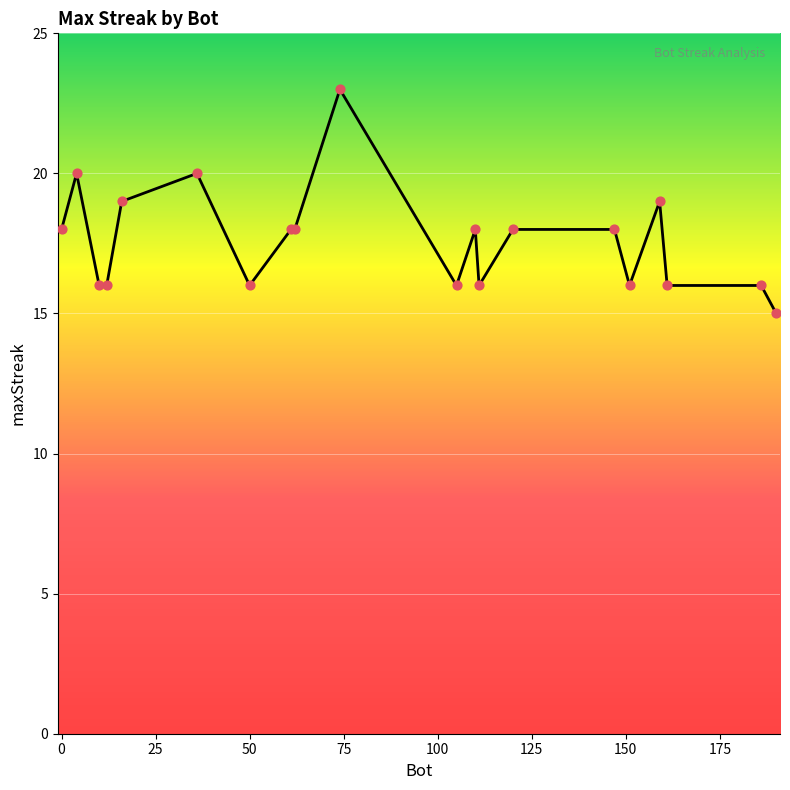

What is the difference between the maximum and minimum values?

8